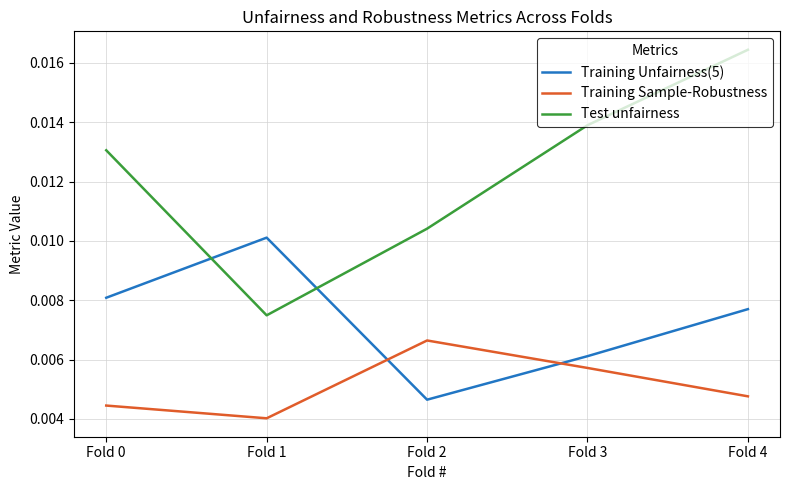

Where is the first local minimum for Test unfairness?

Fold 1